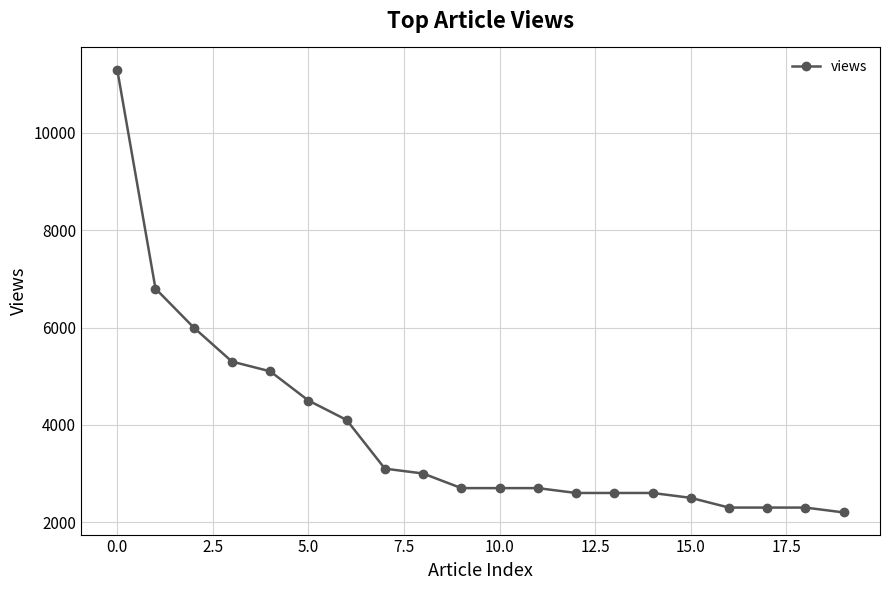

What is the sum of all values?

76700